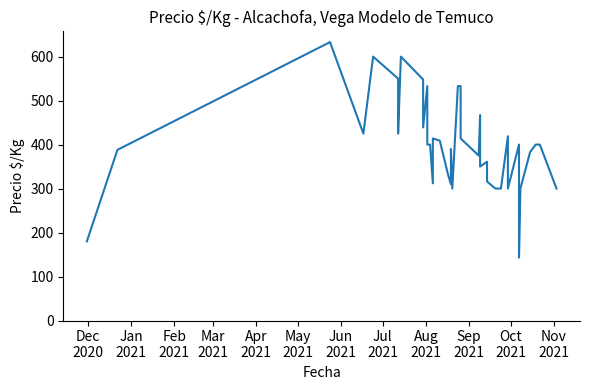

Is this an area chart (filled region under the line)?

No